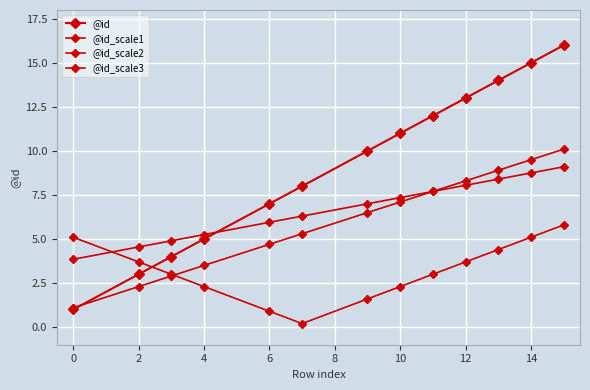

After their last crossing, which series has the higher values: @id_scale2 or @id_scale3?

@id_scale2